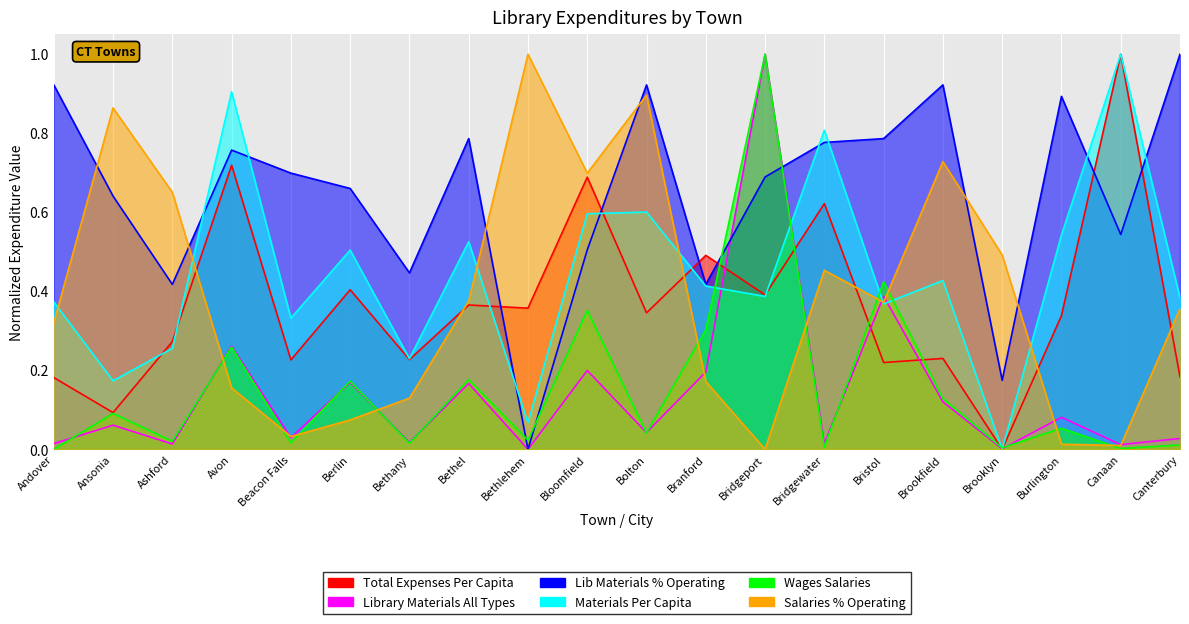

Reading left to right, transcribe all the data shown in this chart.

Total Expenses Per Capita: 0.2	0.1	0.3	0.7	0.2	0.4	0.2	0.4	0.4	0.7	0.3	0.5	0.4	0.6	0.2	0.2	0.0	0.3	1.0	0.2
Library Materials All Types: 0.0	0.1	0.0	0.3	0.0	0.2	0.0	0.2	0.0	0.2	0.0	0.2	1.0	0.0	0.4	0.1	0.0	0.1	0.0	0.0
Lib Materials % Operating: 0.9	0.6	0.4	0.8	0.7	0.7	0.4	0.8	0.0	0.5	0.9	0.4	0.7	0.8	0.8	0.9	0.2	0.9	0.5	1.0
Materials Per Capita: 0.4	0.2	0.3	0.9	0.3	0.5	0.2	0.5	0.1	0.6	0.6	0.4	0.4	0.8	0.4	0.4	0.0	0.5	1.0	0.4
Wages Salaries: 0.0	0.1	0.0	0.3	0.0	0.2	0.0	0.2	0.0	0.4	0.0	0.3	1.0	0.0	0.4	0.1	0.0	0.1	0.0	0.0
Salaries % Operating: 0.3	0.9	0.7	0.2	0.0	0.1	0.1	0.4	1.0	0.7	0.9	0.2	0.0	0.5	0.4	0.7	0.5	0.0	0.0	0.4